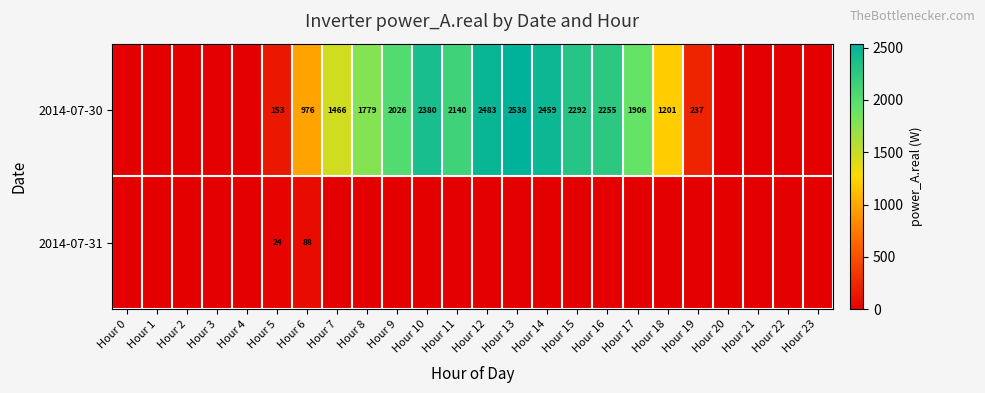

The 2014-07-30 series shows 1779 at Hour 8. True or false?

True